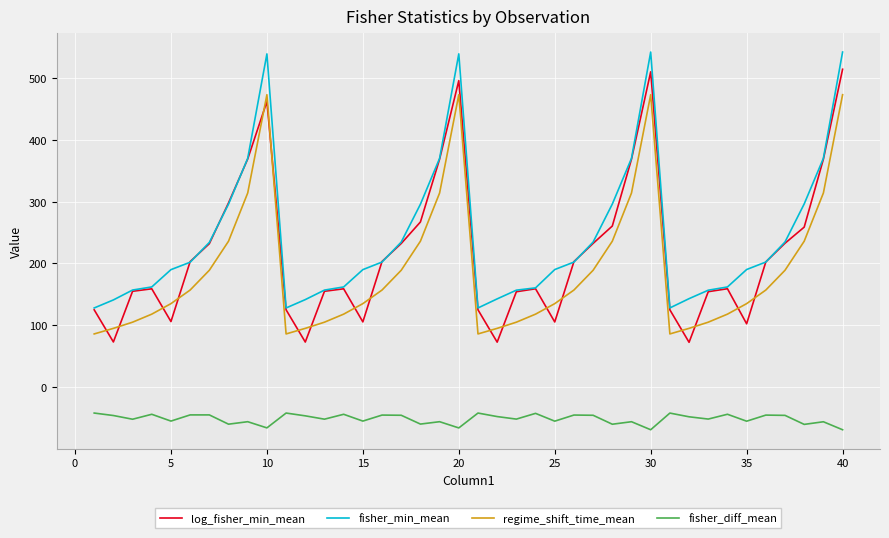

What is the maximum value shown in the chart?

542.0